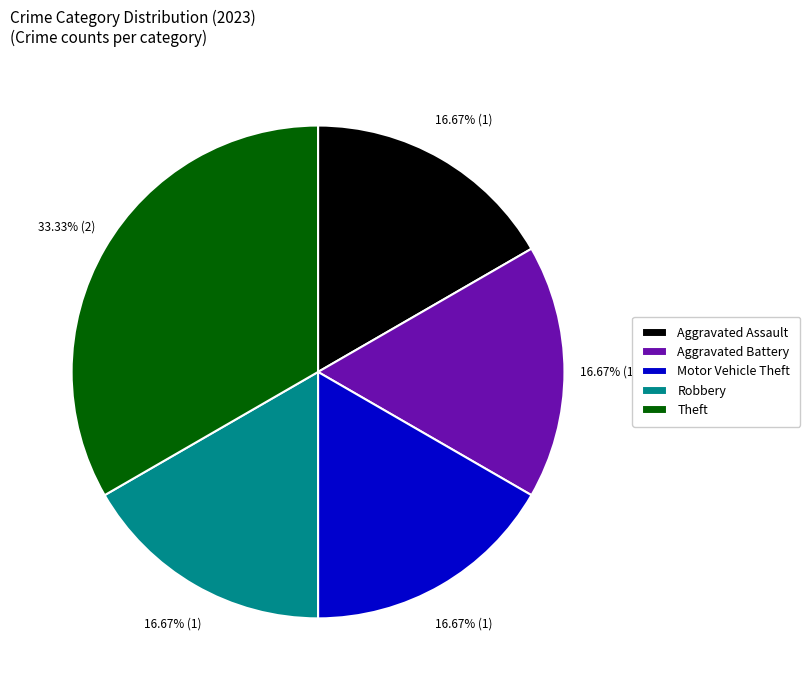

How many slices are in this pie chart?

5